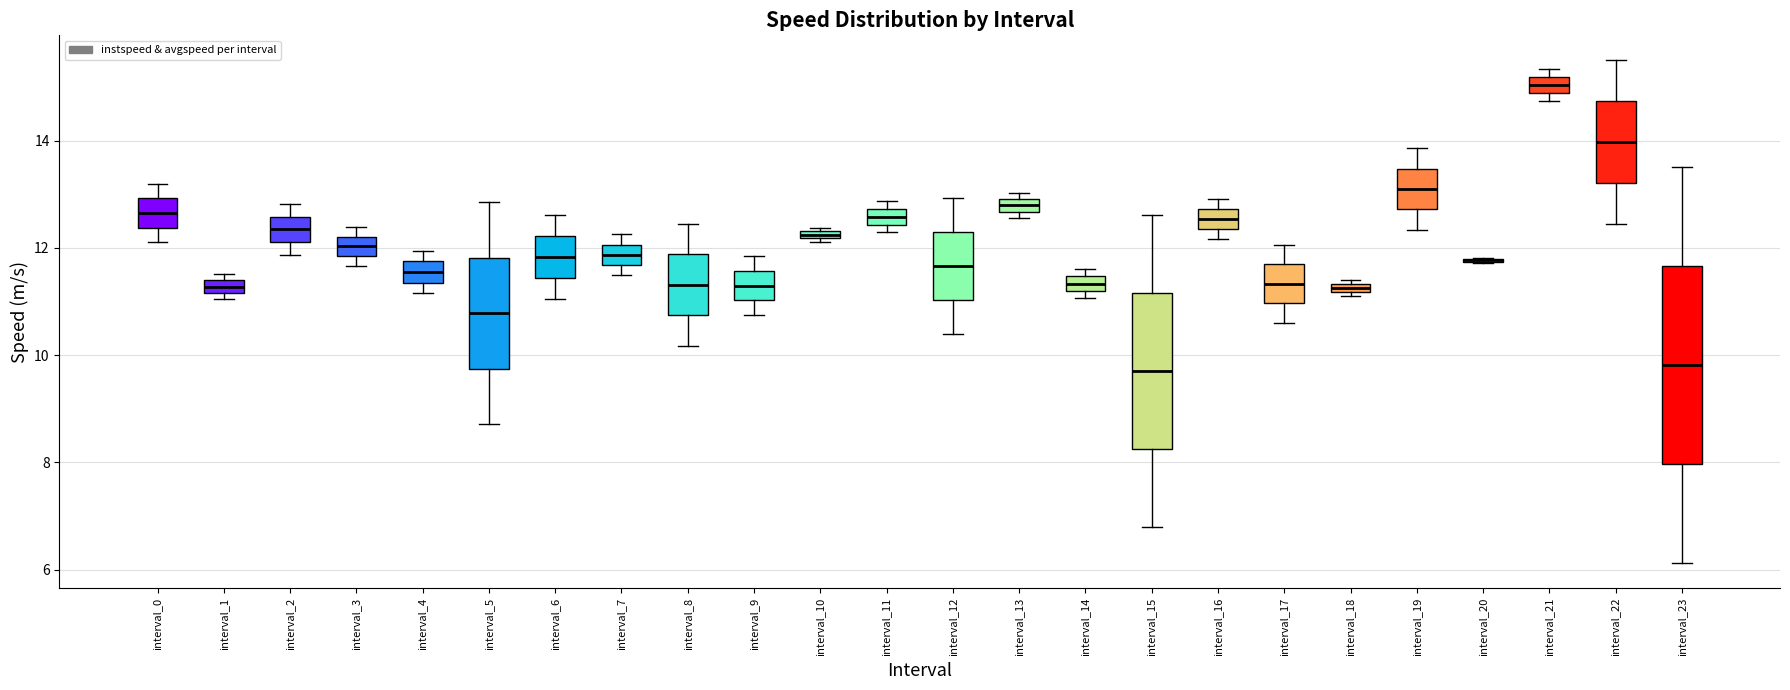

Where is the lower edge of the box for interval_21 on the y-axis? The values are not printed on the chart, so give them approximately, as read against the axis.

14.8